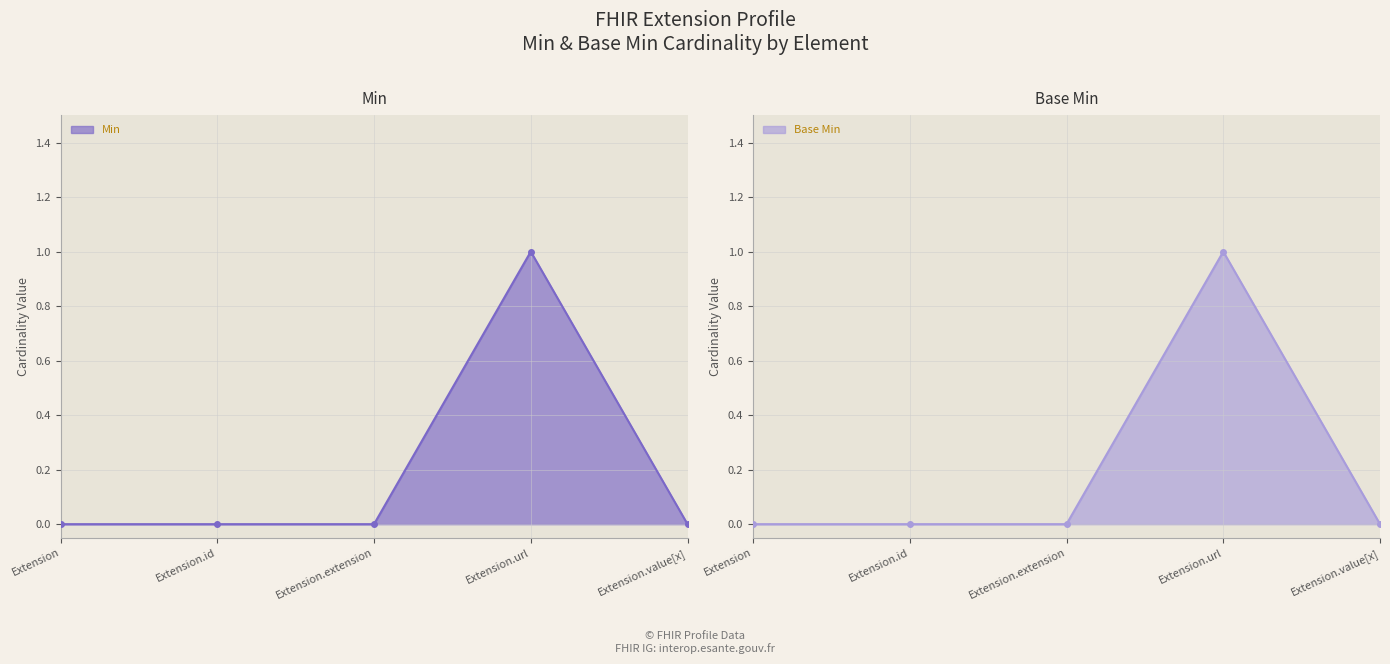

True or false: Base Min and Min cross at least once.

False